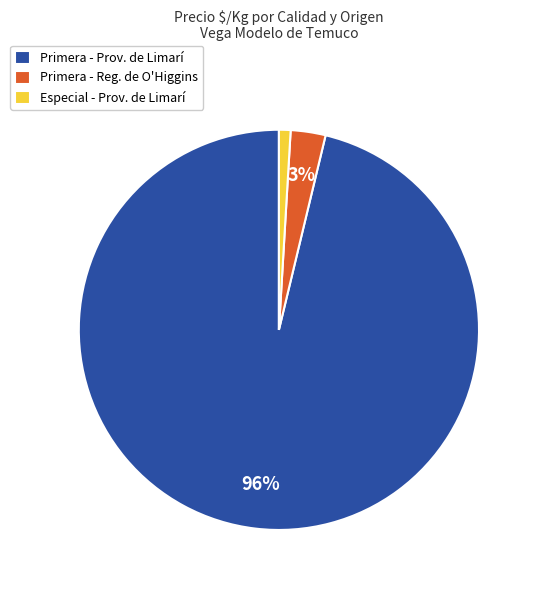

The Especial - Prov. de Limarí slice represents 15% of the pie. True or false?

False